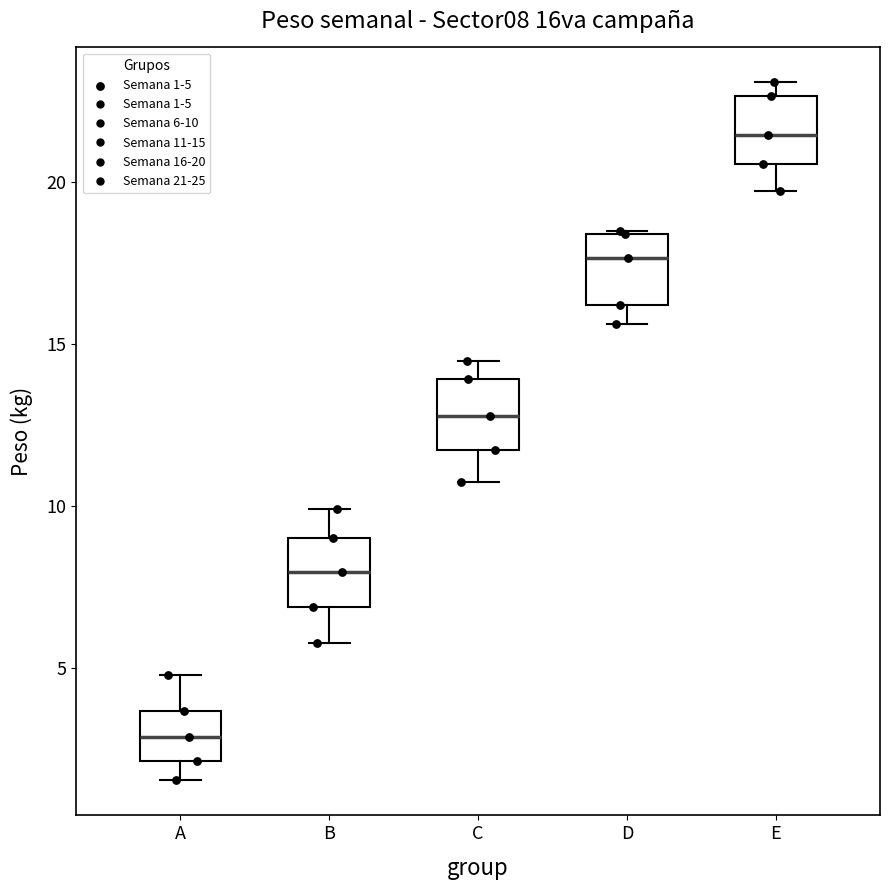

Reading left to right, transcribe this box plot: for each box, give where its median line is, the range the box spans, and where its two whiskers end, as read against the y-axis. The values are not printed on the chart, so give them approximately, as read against the axis.

A: median 3.0, box 2.0 to 3.5, whiskers 1.5 to 5.0
B: median 8.0, box 7.0 to 9.0, whiskers 6.0 to 10.0
C: median 13.0, box 11.5 to 14.0, whiskers 11.0 to 14.5
D: median 17.5, box 16.0 to 18.5, whiskers 15.5 to 18.5
E: median 21.5, box 20.5 to 22.5, whiskers 19.5 to 23.0